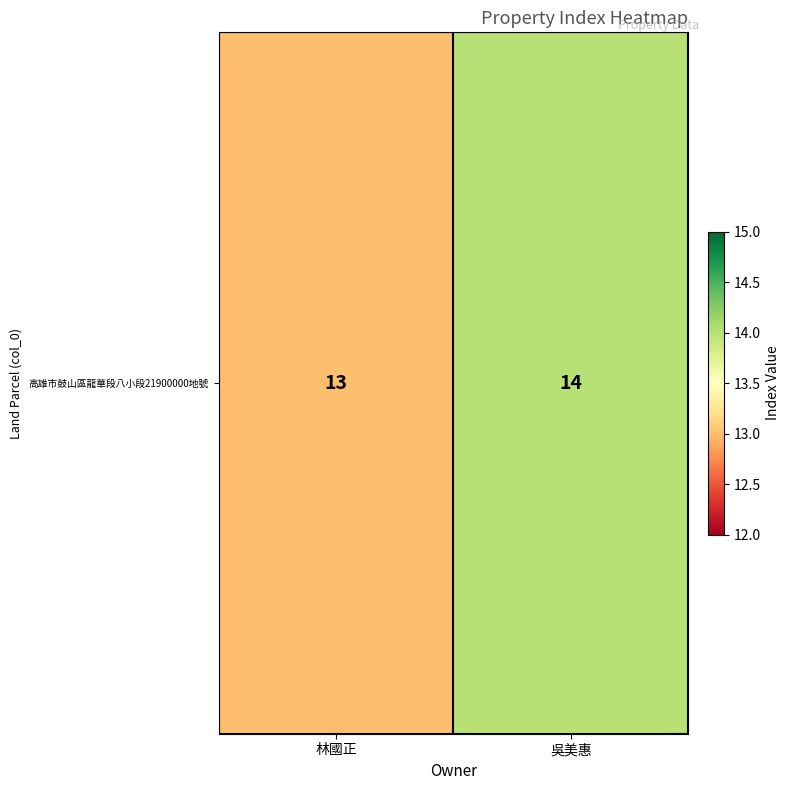

Is it true that the value at 吳美惠 is 19?

False